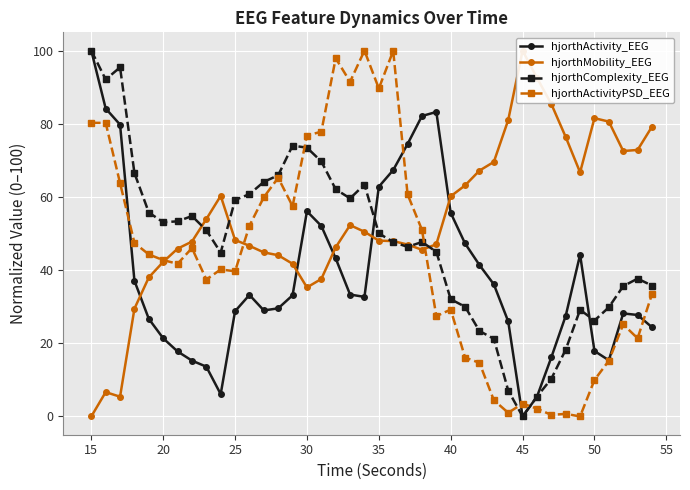

What is the difference between the maximum and minimum values in the hjorthActivity_EEG series?

100.0